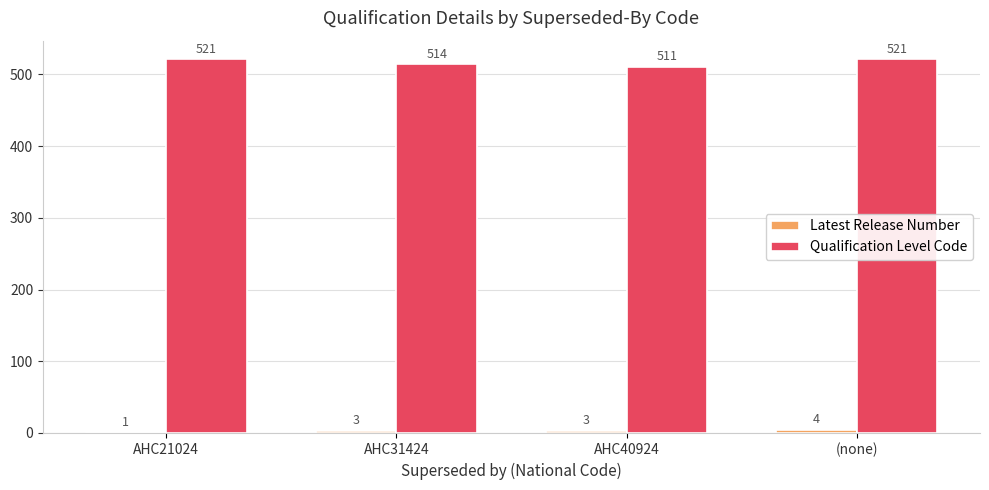

What value does the Qualification Level Code series have at AHC21024, to the nearest 10?

520